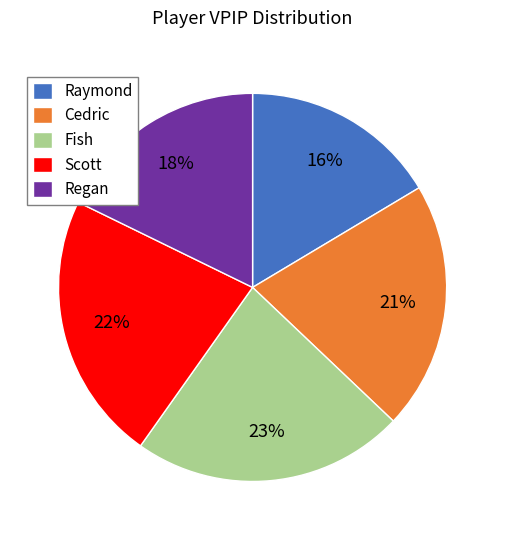

Between Cedric and Fish, which is larger?

Fish